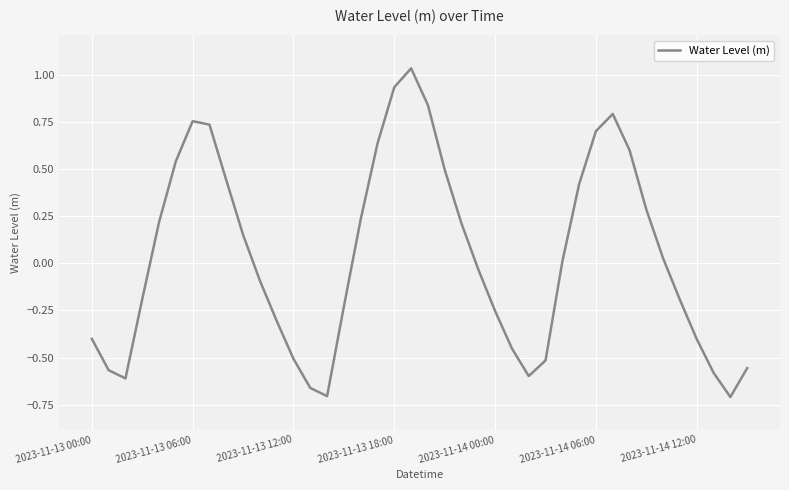

What is the difference between the maximum and minimum values?

1.7